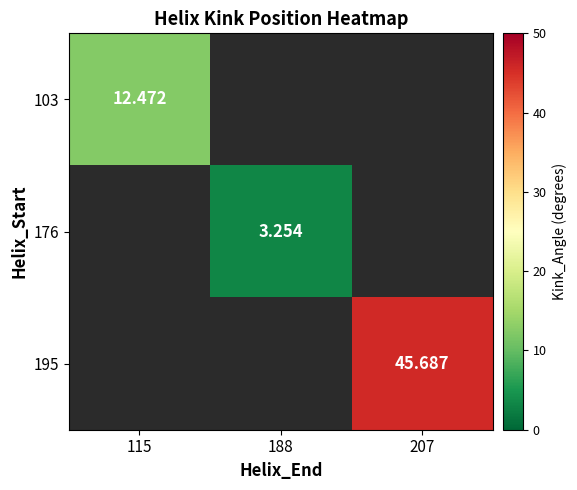

What is the difference between the highest and lowest values at 207?

45.7